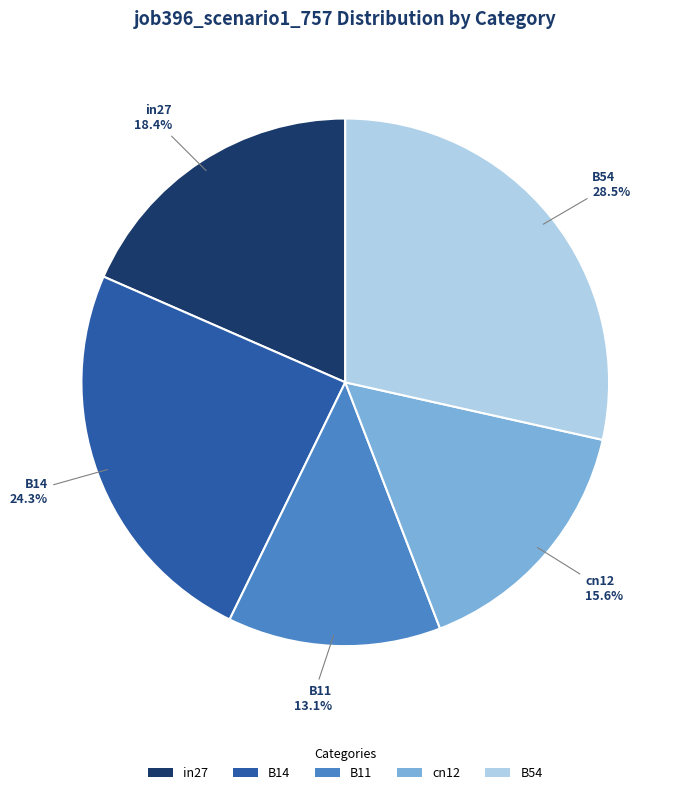

How much of the chart is everything except cn12?

84.4%